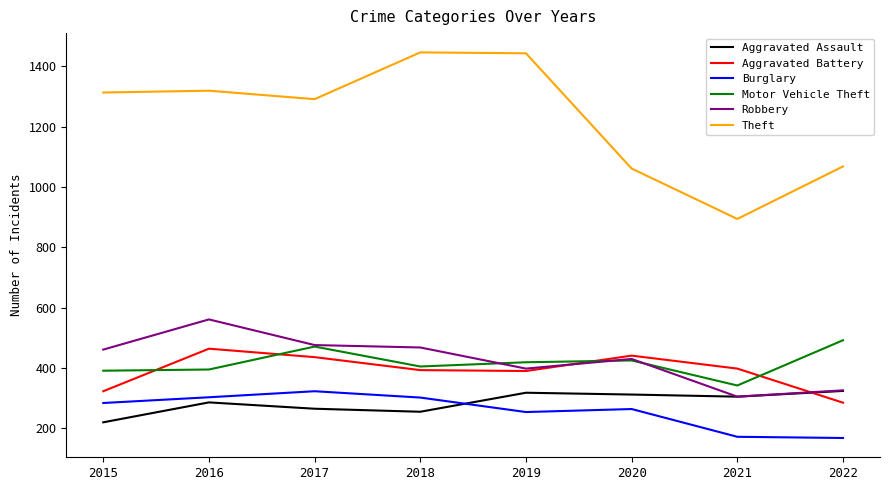

Which series has the largest total across all categories?

Theft